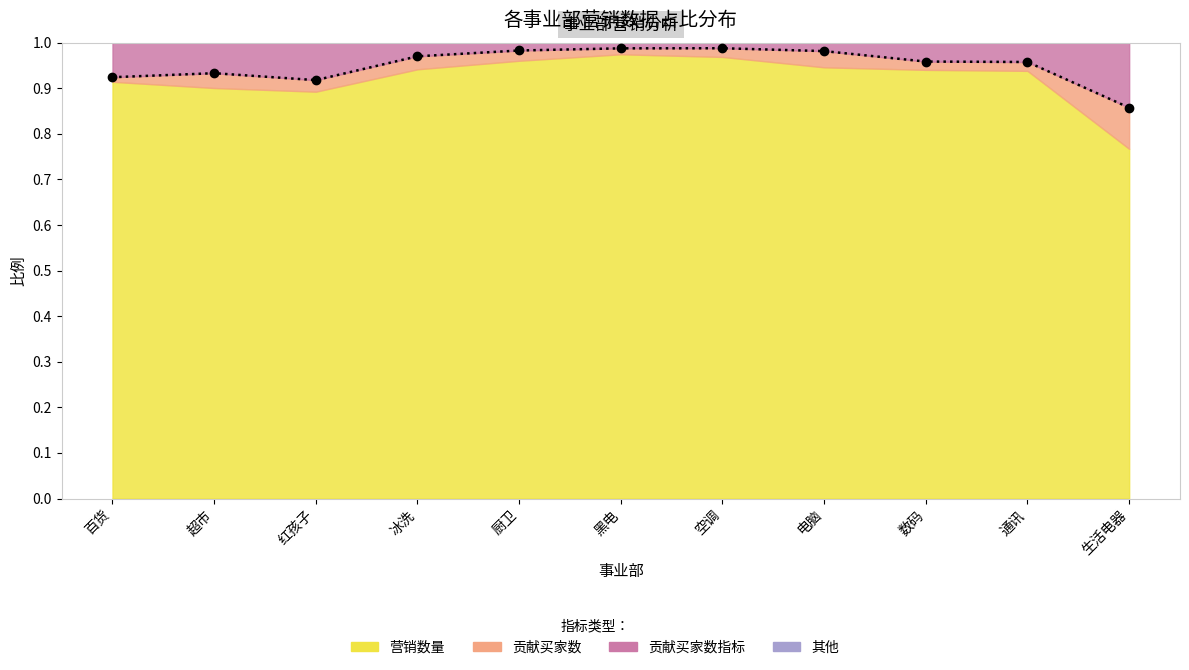

The value at 生活电器 is 1.3. True or false?

False